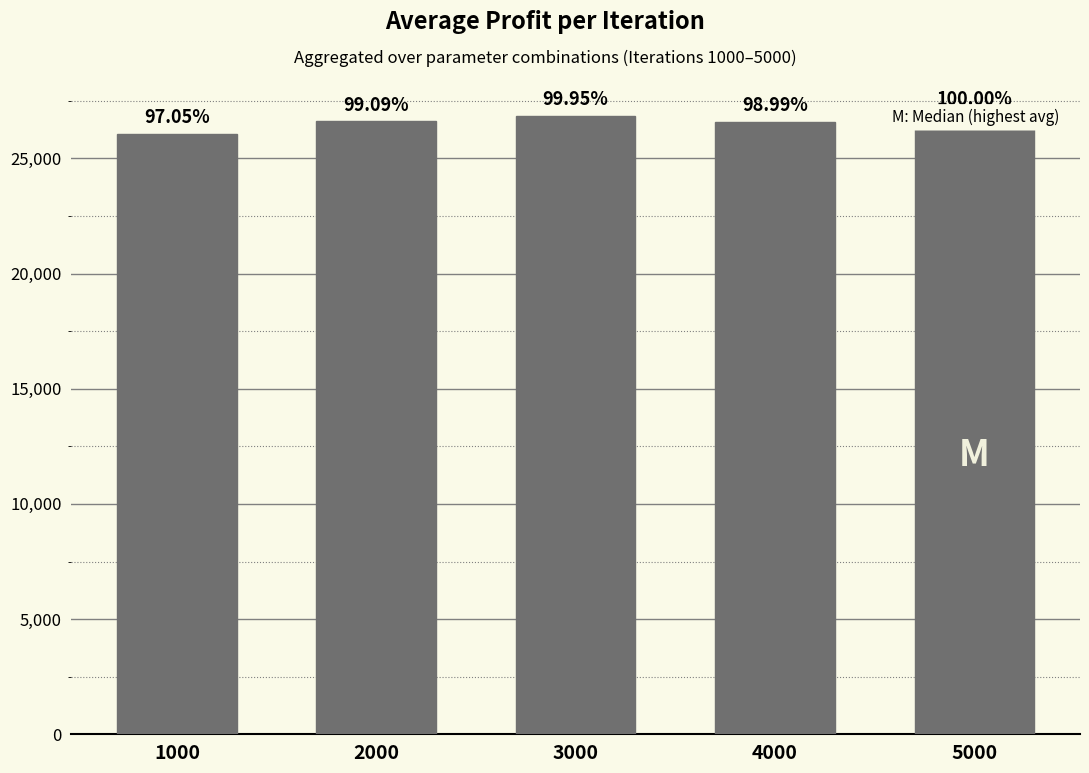

What is the sum of the values at 2000 and 1000?

52668.4